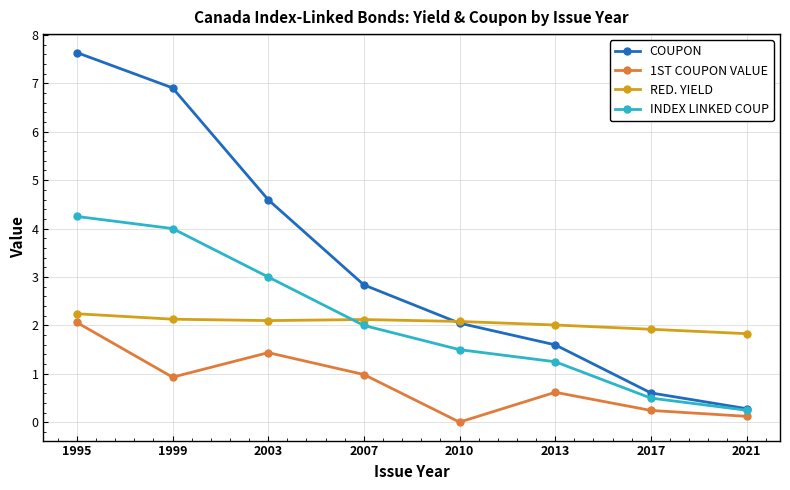

What is the value of the RED. YIELD point at the 4th from the left?

2.1